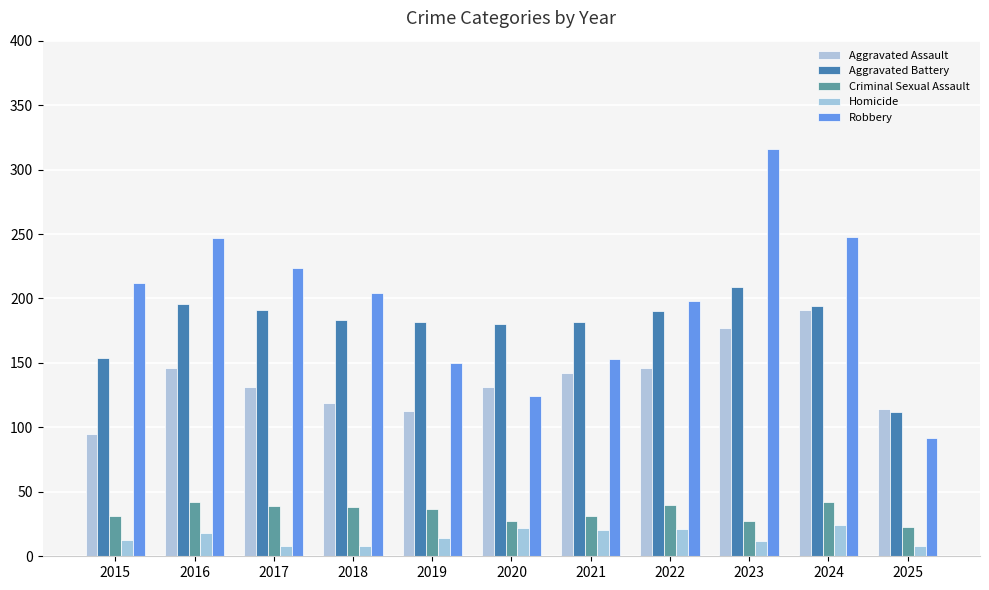

Between 2022 and 2024, which series saw the biggest shift?

Robbery